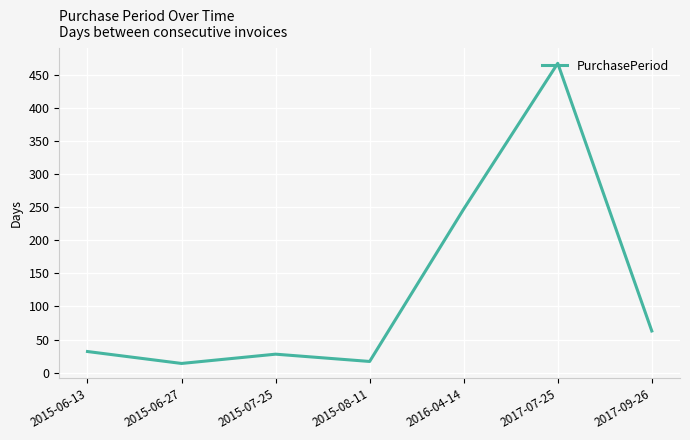

Where is the data nearest to the value 240?

2016-04-14